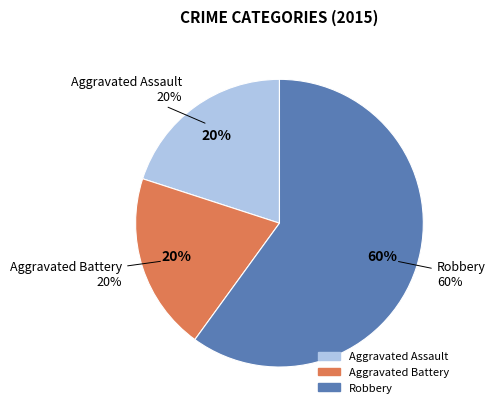

Rank the categories by value from highest to lowest.

Robbery, Aggravated Assault, Aggravated Battery